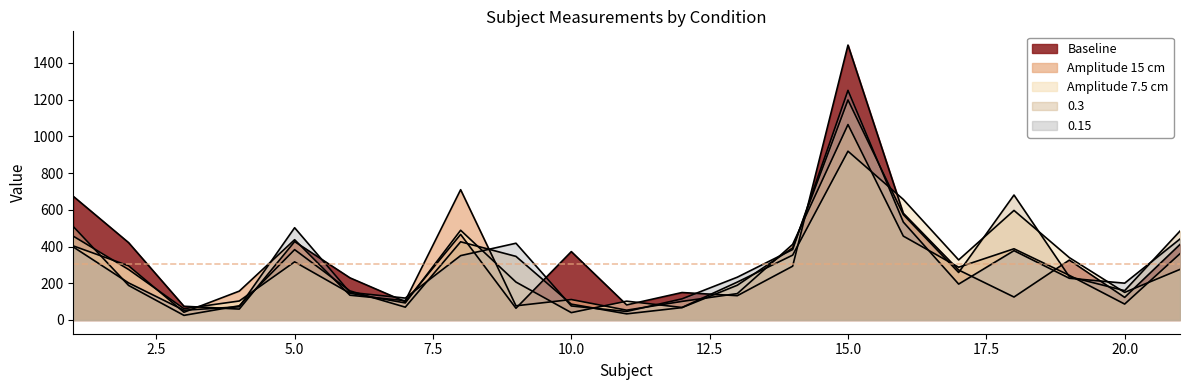

What is the maximum value shown in the chart?

1497.4